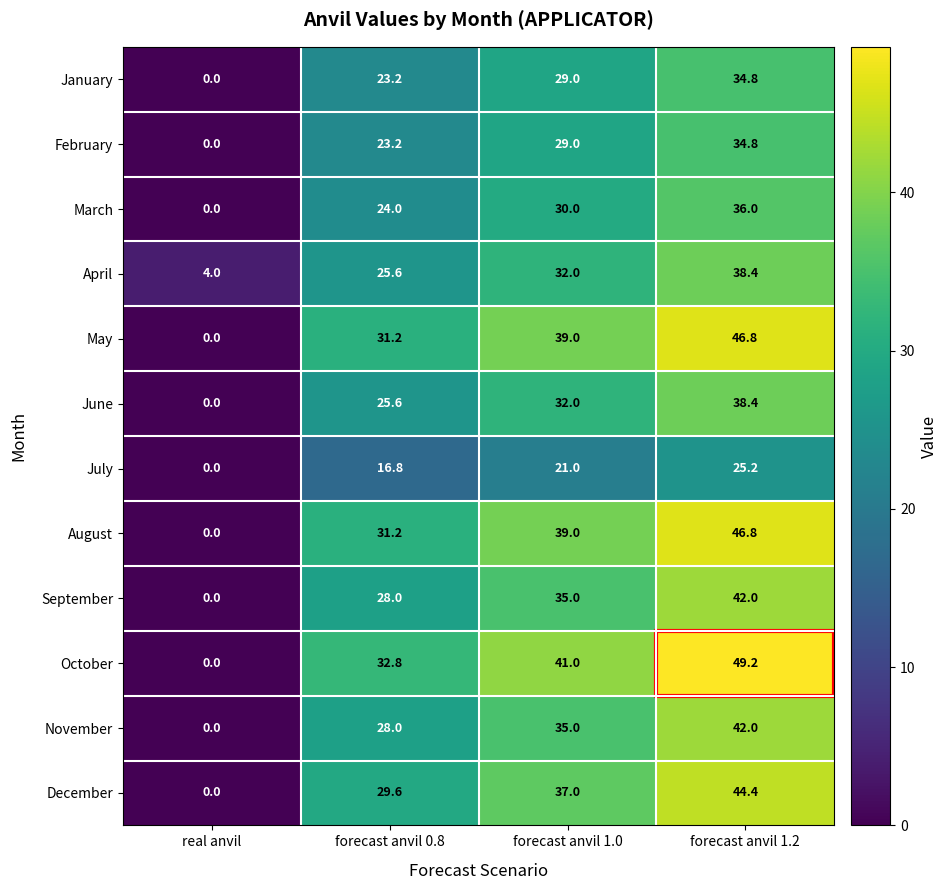

What value does the March series have at forecast anvil 1.2?

36.0